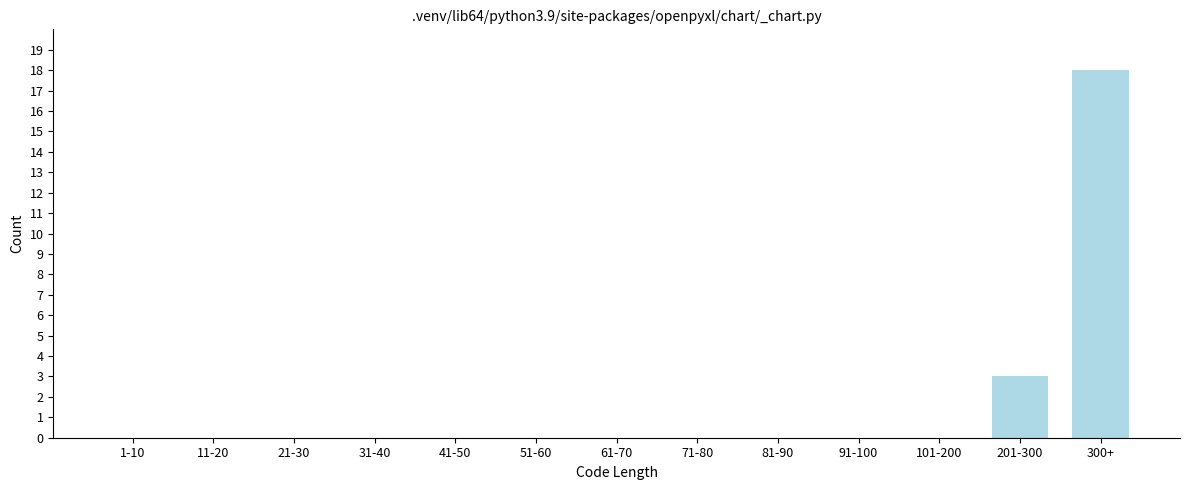

Reading left to right, transcribe all the data shown in this chart.

1-10=0	11-20=0	21-30=0	31-40=0	41-50=0	51-60=0	61-70=0	71-80=0	81-90=0	91-100=0	101-200=0	201-300=3	300+=18